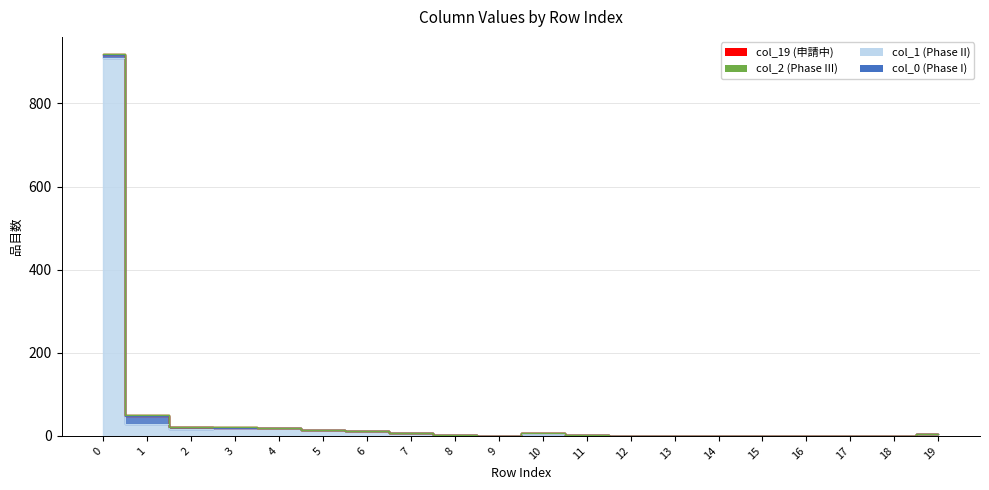

True or false: col_1 and col_0 intersect in this chart.

False